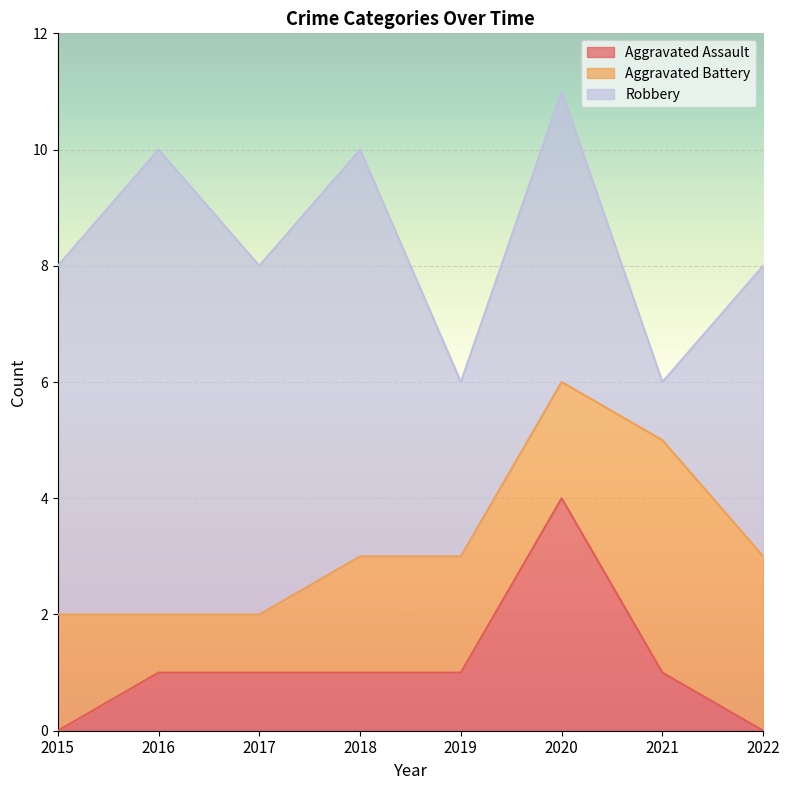

How many distinct data groups are displayed?

3